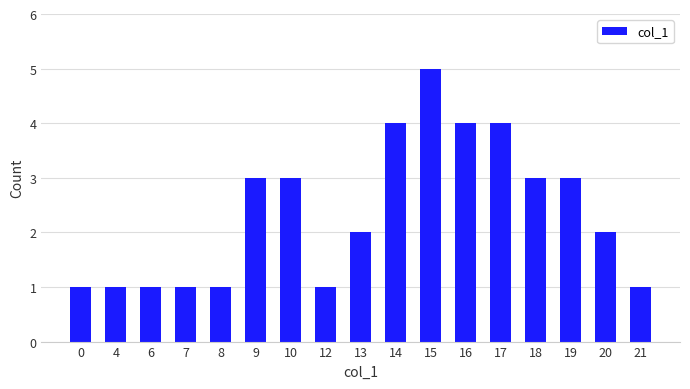

What is the greatest value displayed?

5